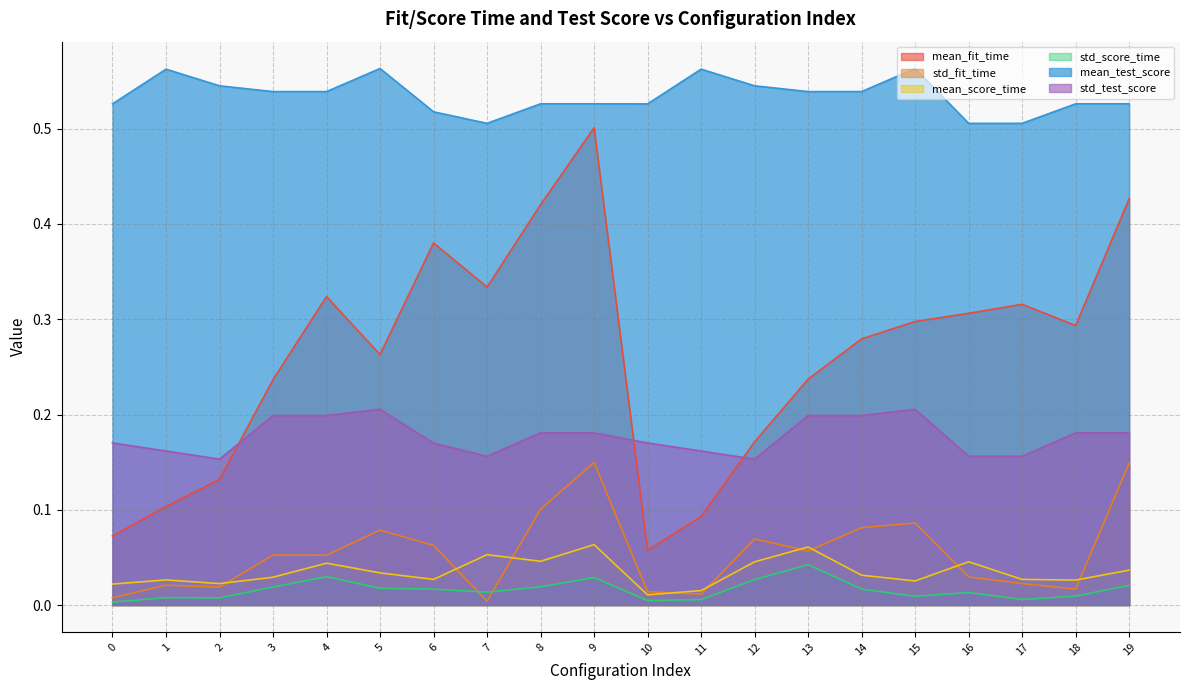

True or false: std_score_time and mean_fit_time intersect in this chart.

False